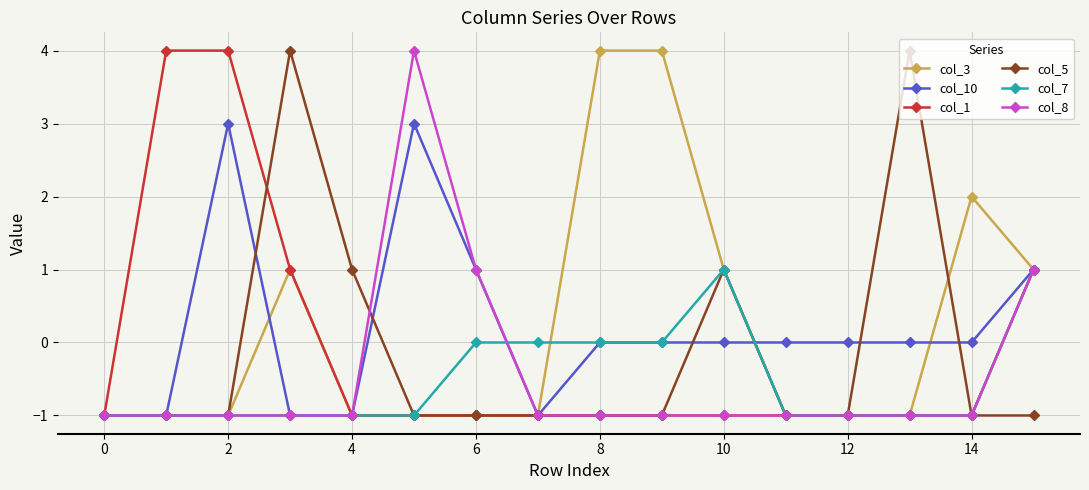

What is the value of the col_8 point at the 8th from the left?

-1